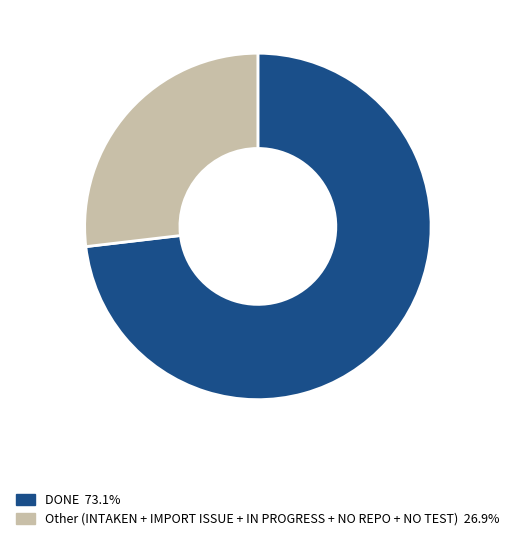

Is there any slice that represents more than half of the pie?

Yes